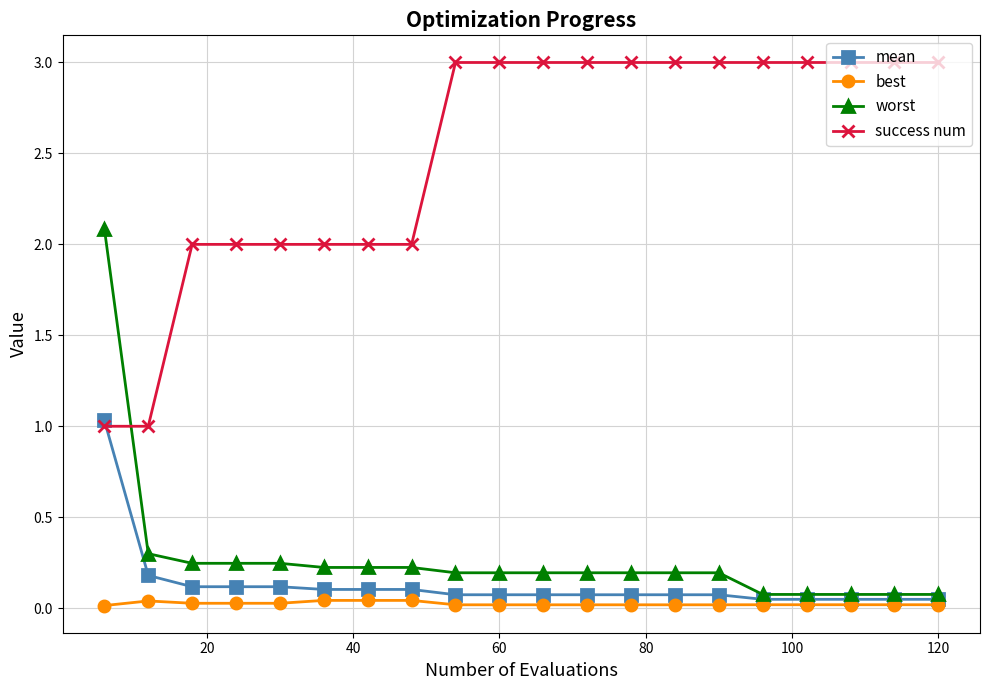

Rank the series by their maximum value, from lowest to highest.

best, mean, worst, success num